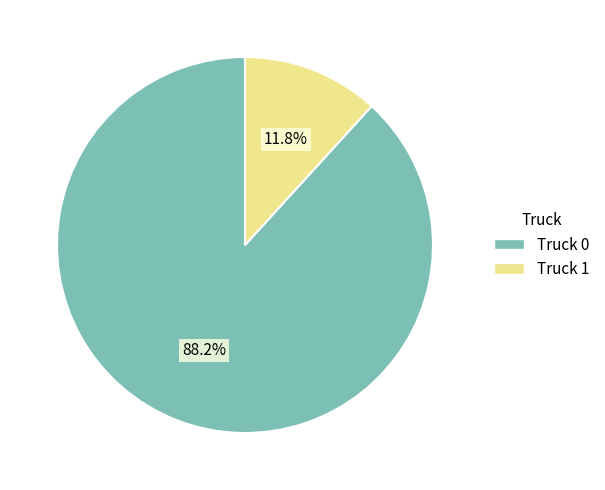

Is it true that Truck 0 is 76% of the pie?

False